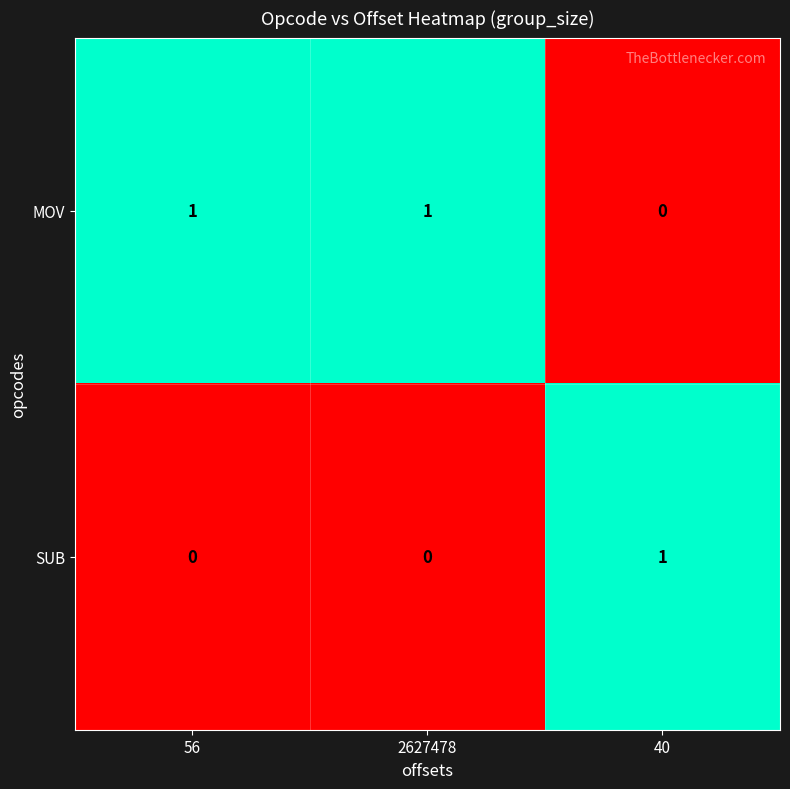

Which category has the lowest value in the MOV series?

40